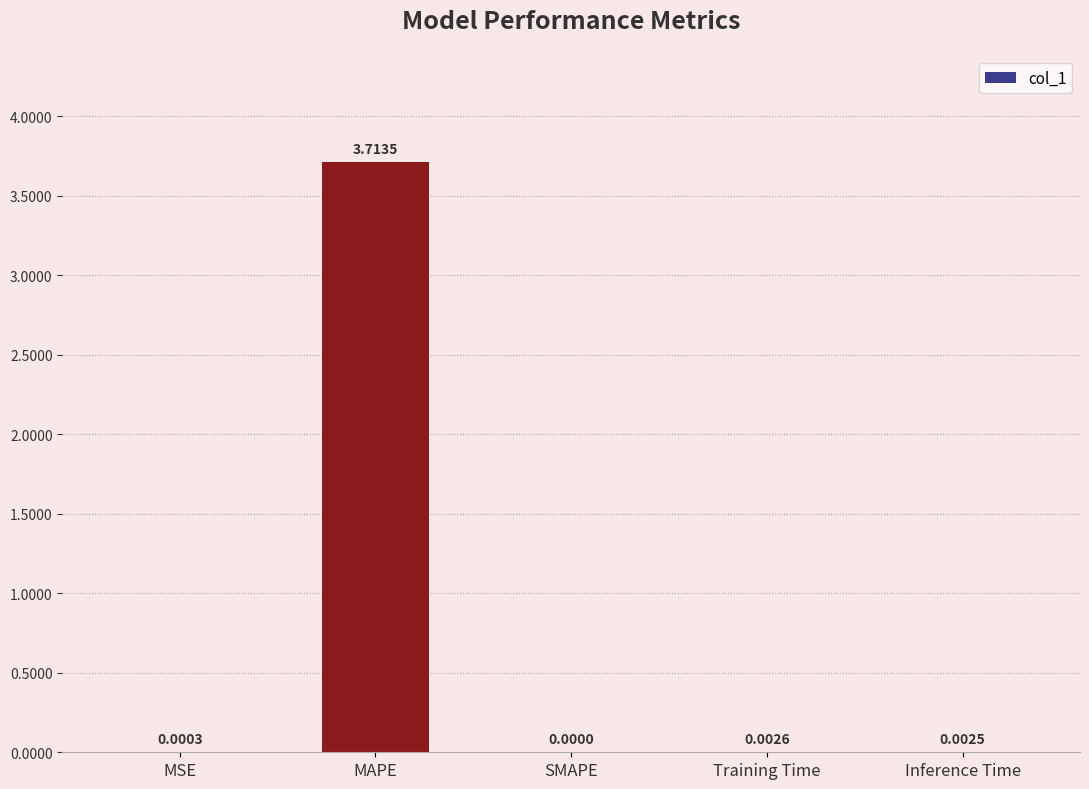

Where is the data nearest to the value 1?

Training Time